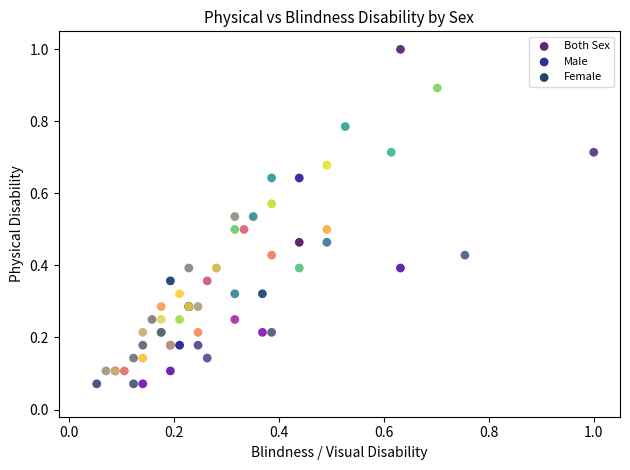

Which series reaches the maximum Y coordinate?

Both Sex